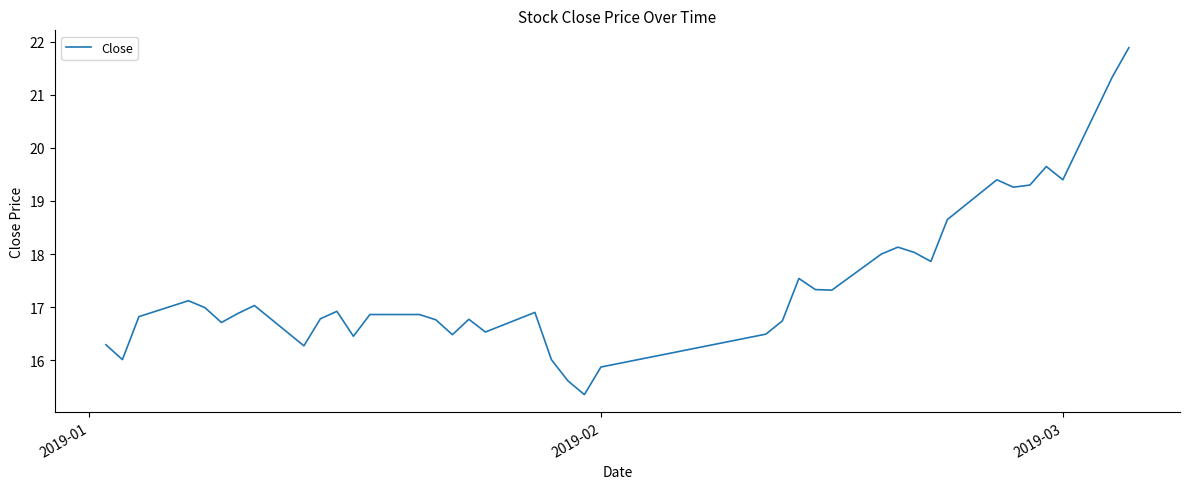

What is the greatest value displayed?

21.9